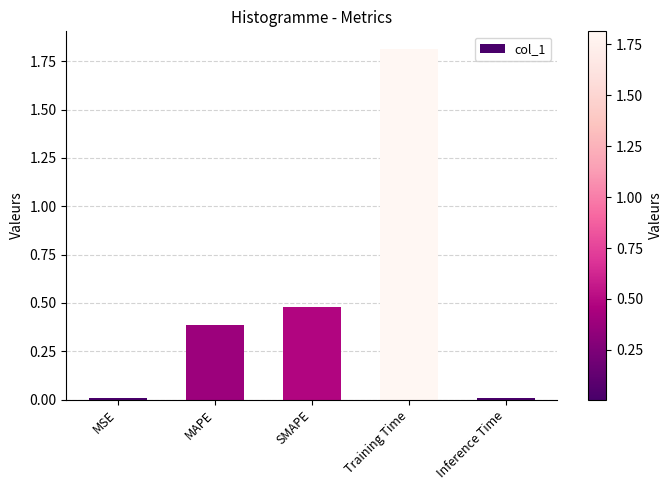

What is the label of the 4th bar from the left?

Training Time